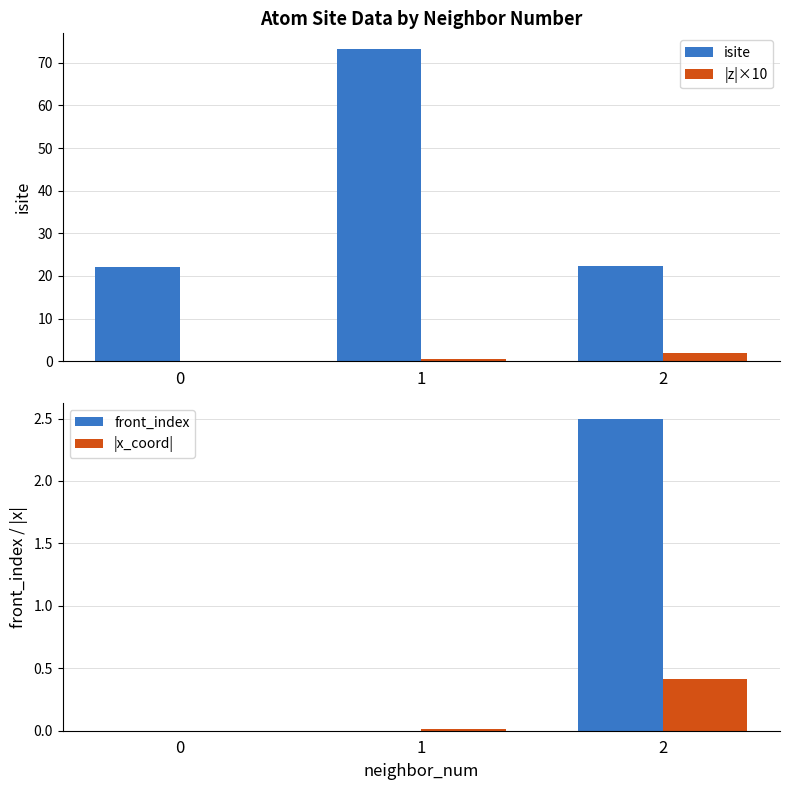

The value of isite at 0 is 22.0. True or false?

True